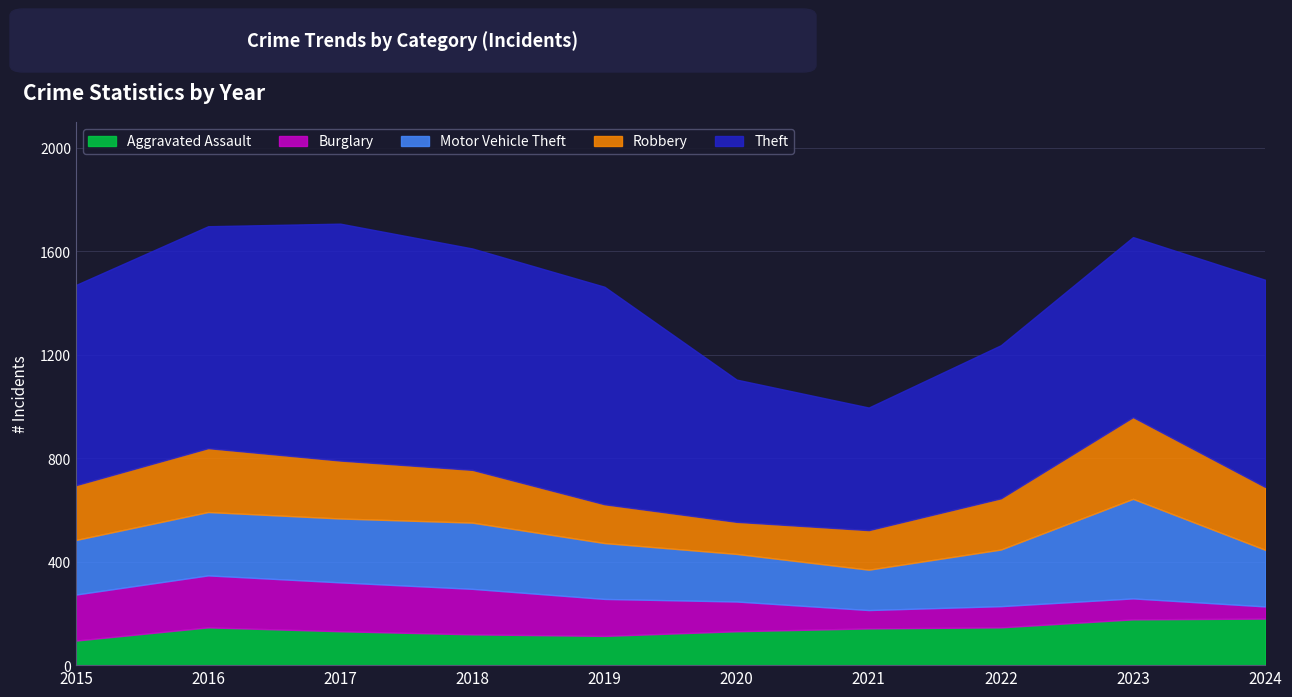

Is it true that Motor Vehicle Theft equals 219 at 2024?

True